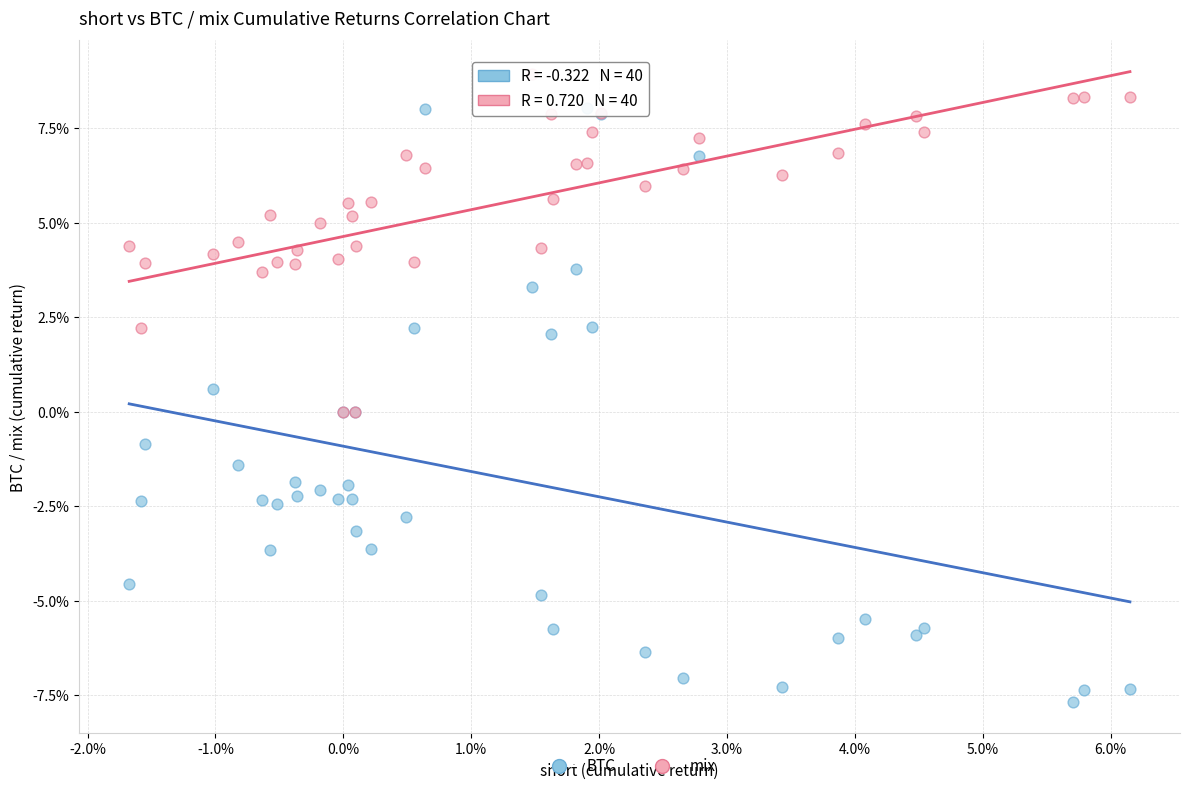

Which series reaches the minimum Y coordinate?

BTC